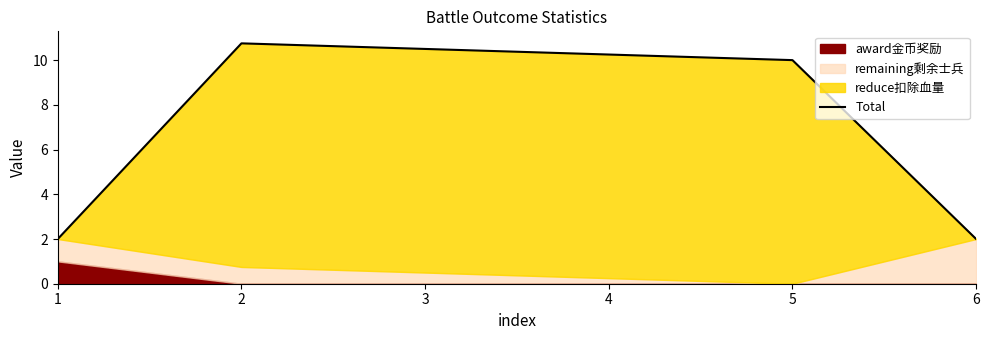

What is the difference between the values at 3 and 4?

0.2